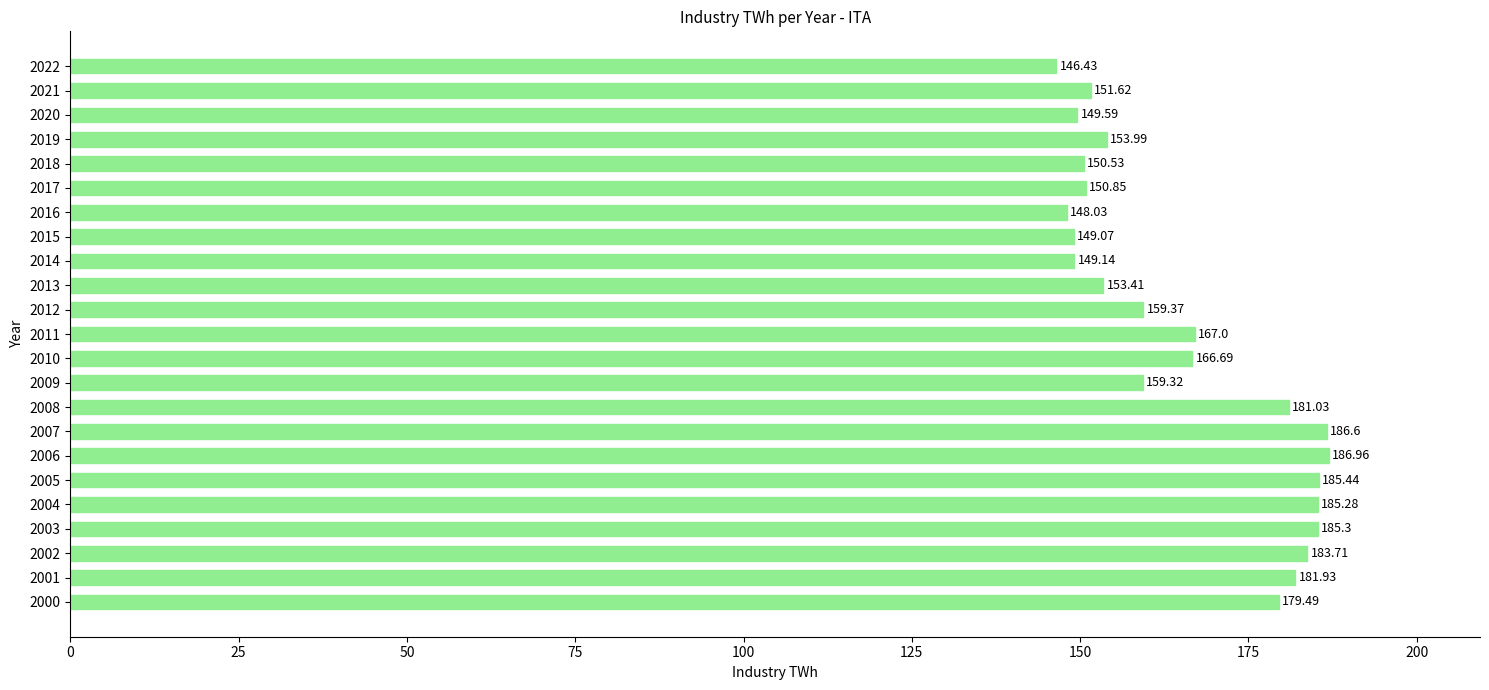

What is the change in value from 2004 to 2015?

-36.2